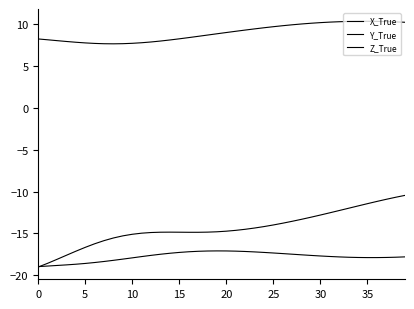

True or false: Z_True and Y_True intersect in this chart.

False